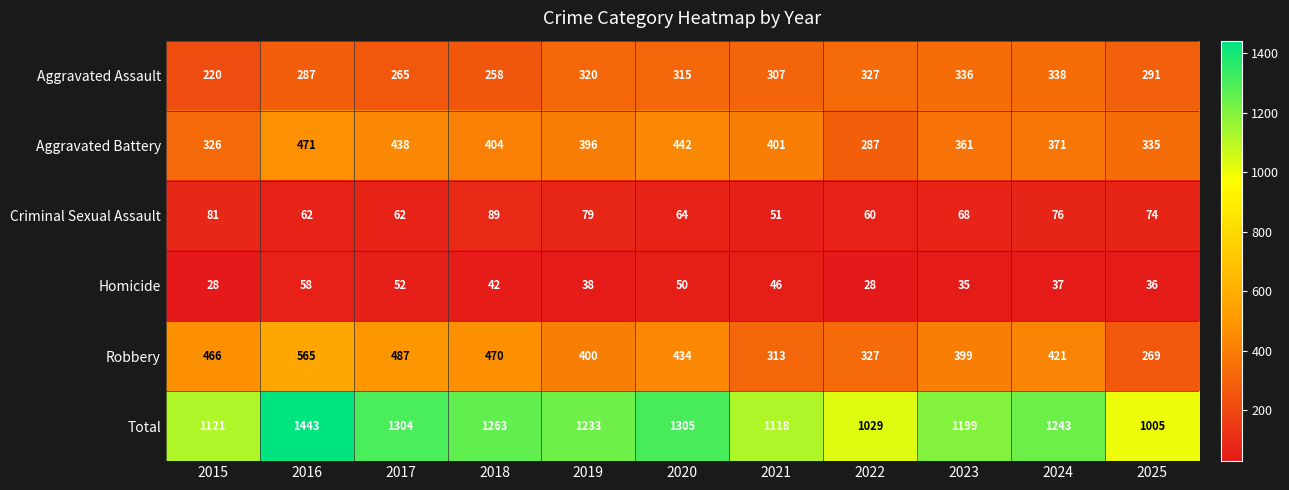

The Total series shows 864 at 2020. True or false?

False